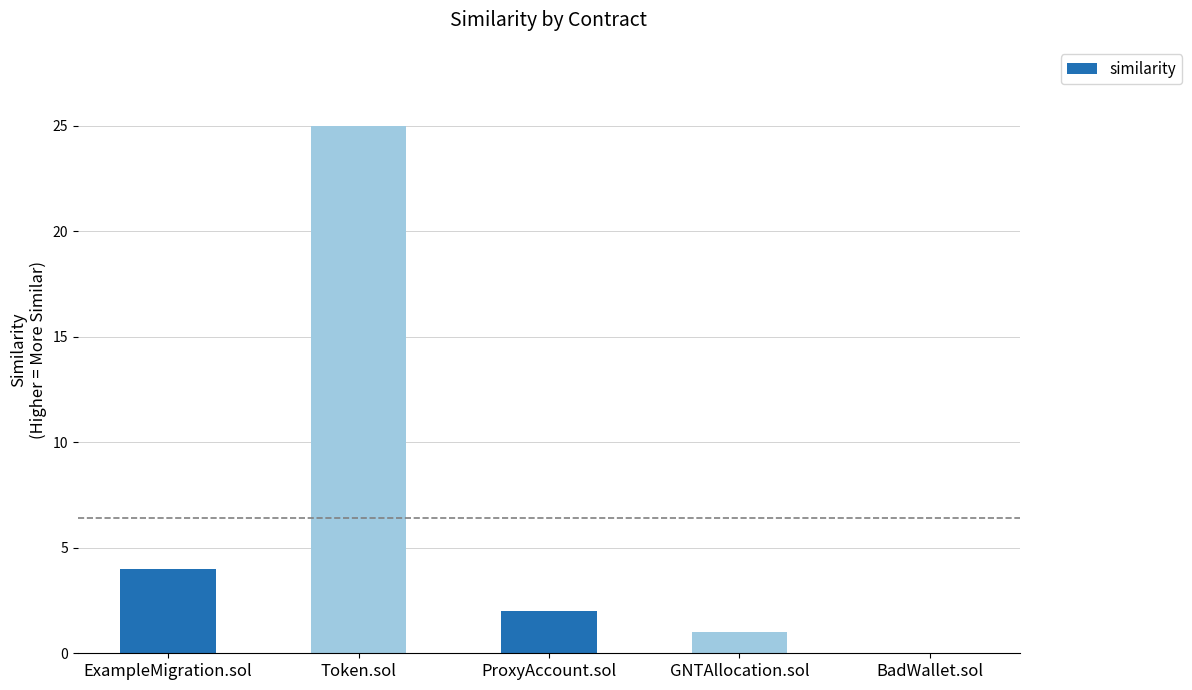

Are the bars horizontal?

No